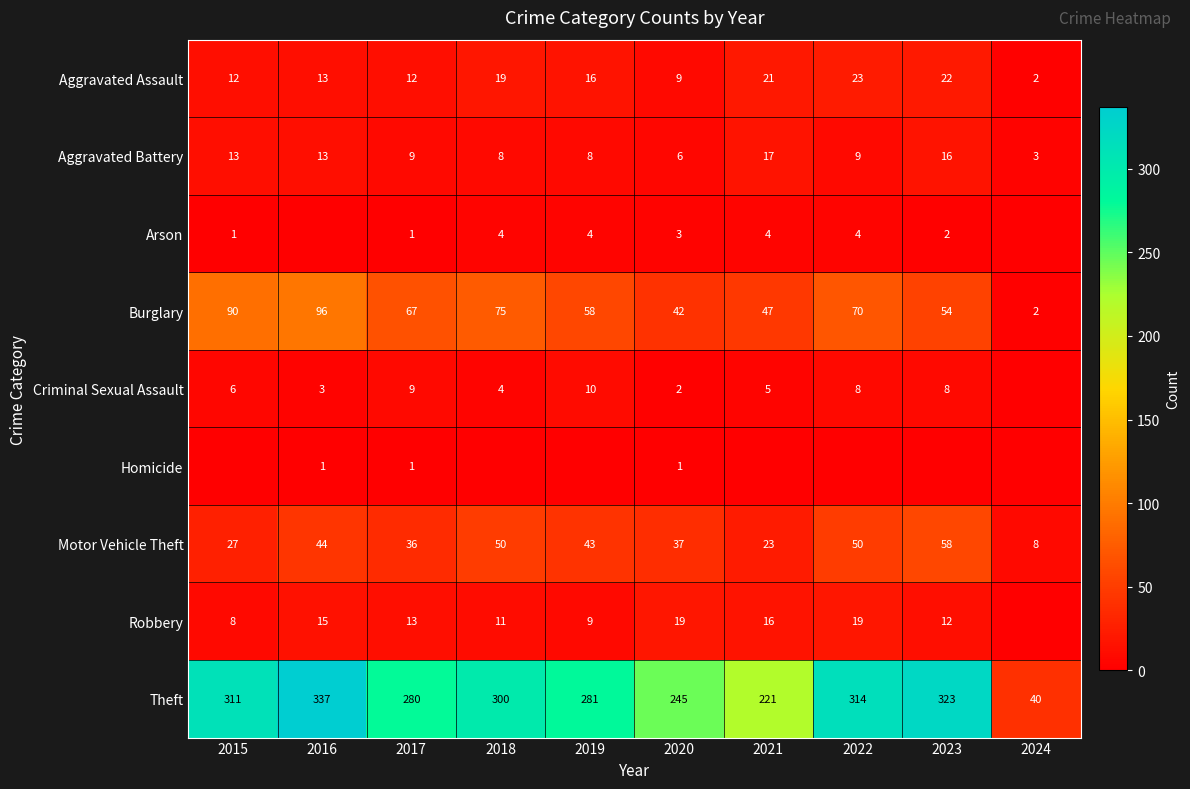

Is it true that Robbery equals 19 at 2022?

True